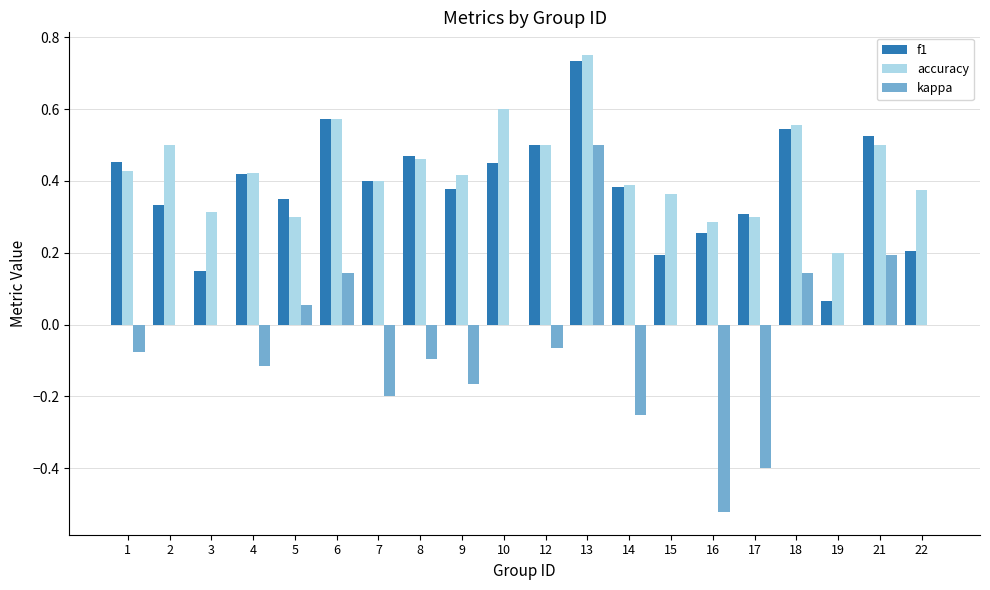

Is the value of kappa at 13 greater than the value of f1 at 5?

Yes